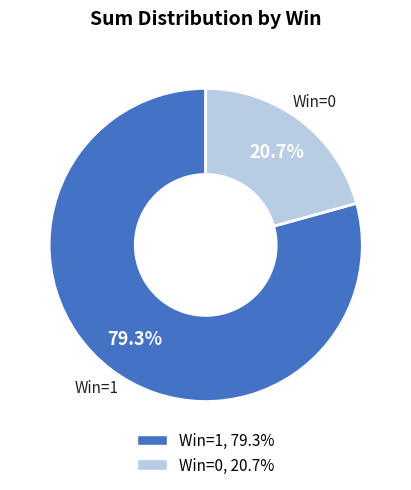

Is there a majority slice in this chart?

Yes